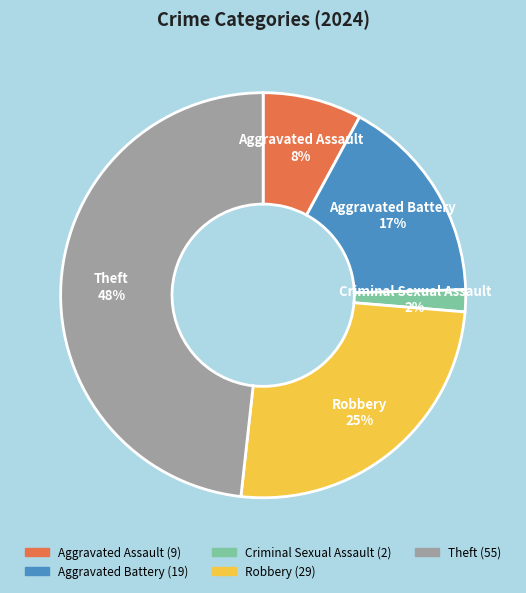

Count the number of slices in the pie.

5